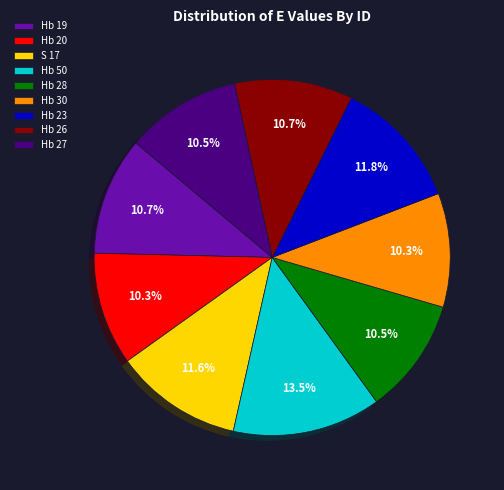

What is the ratio of the value at Hb 30 to the value at Hb 20?

1.0